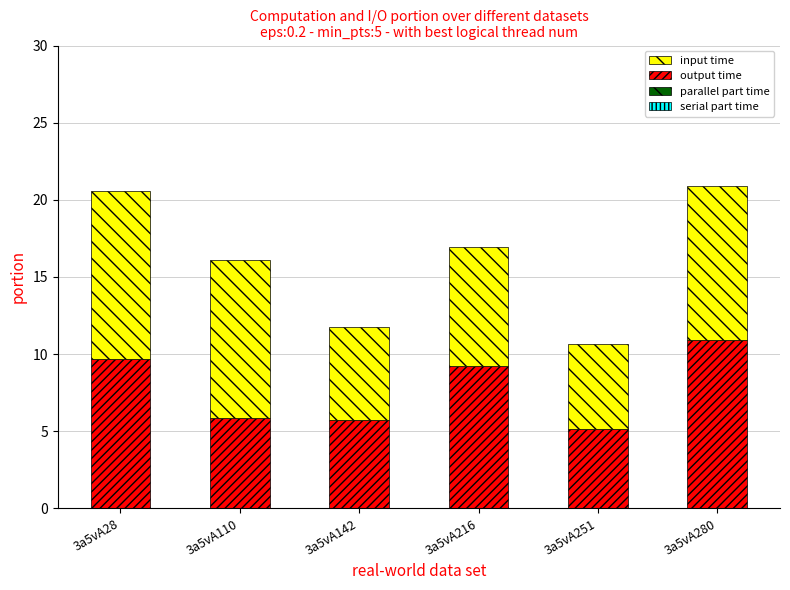

Is it true that output time equals 13.5 at 3a5vA216?

False